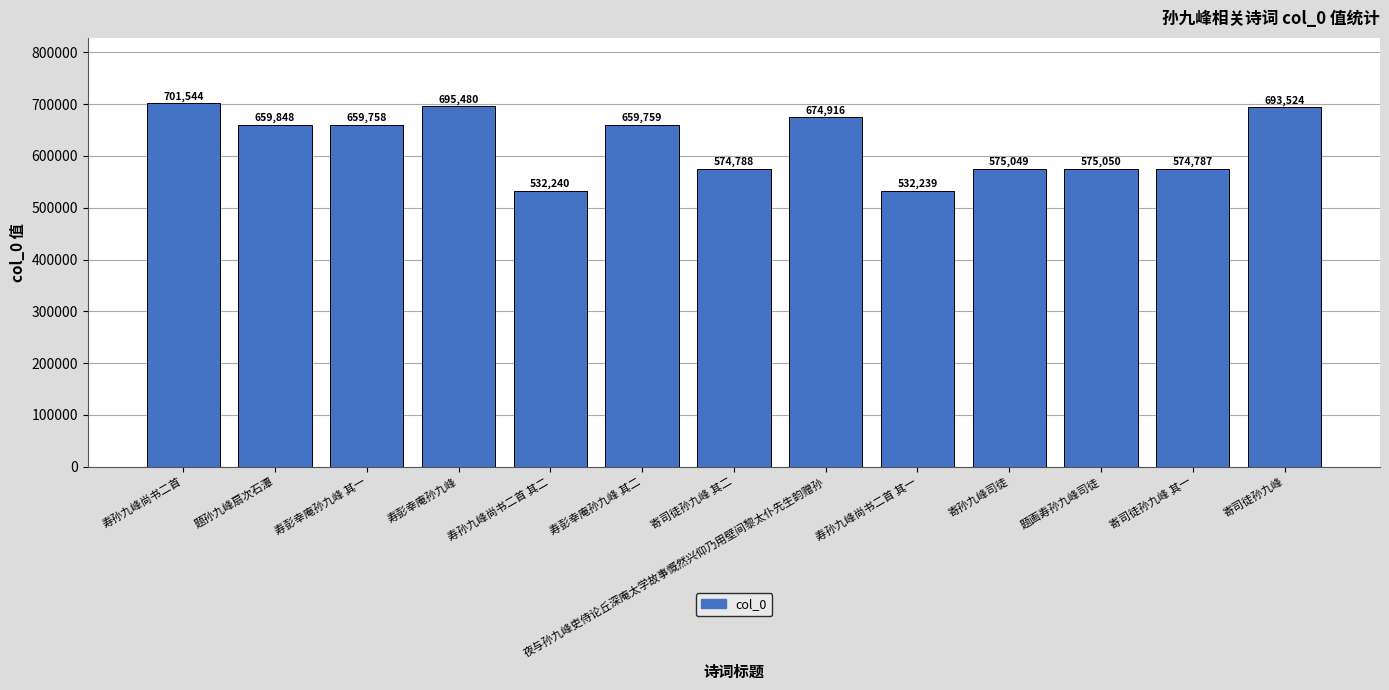

What is the difference between the maximum and second lowest values?

169304